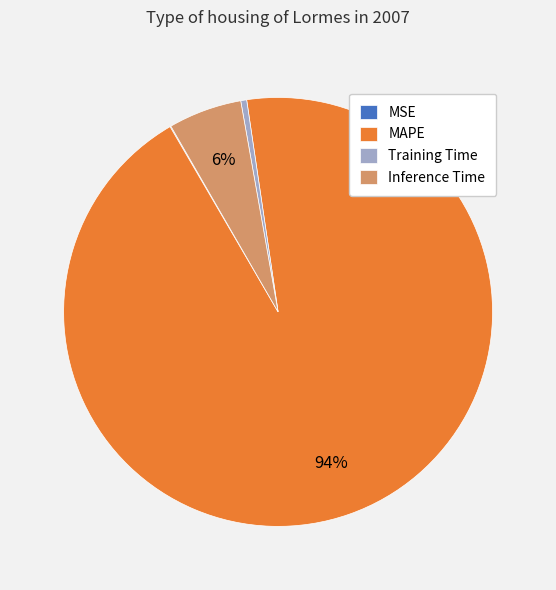

Is the sum of Training Time and Inference Time greater than half?

No